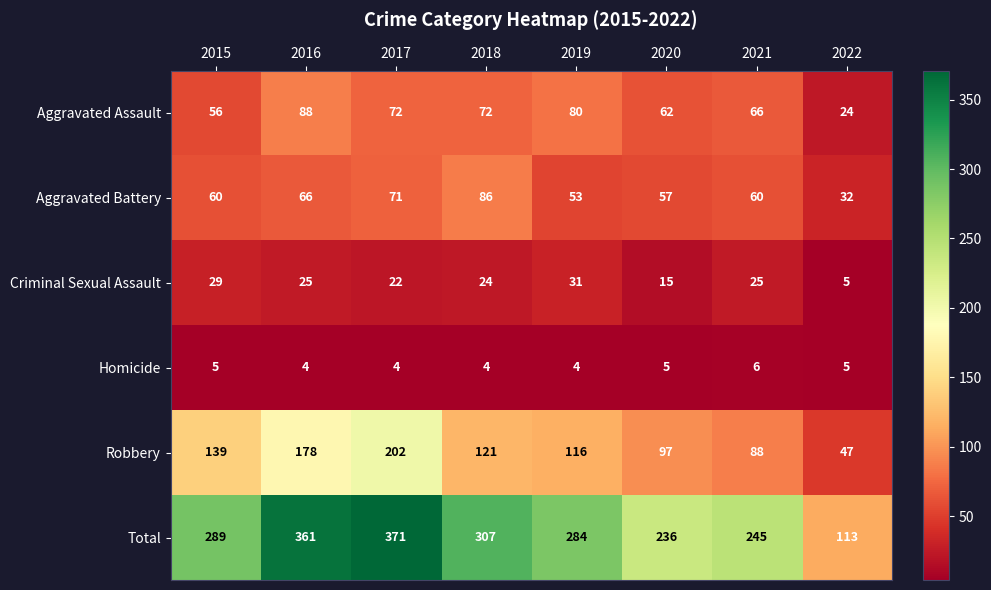

True or false: Homicide has a value of 6 at 2021.

True